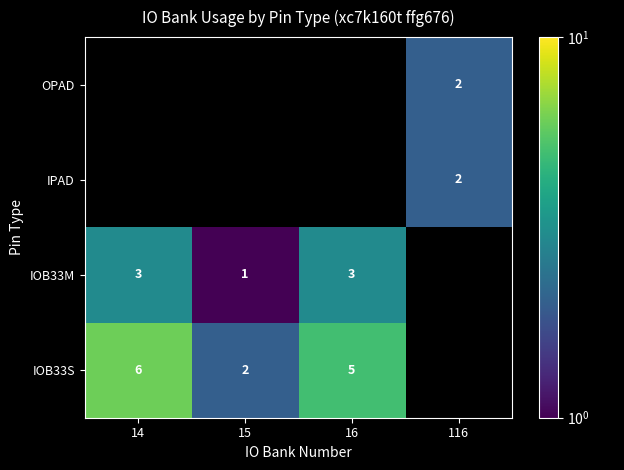

Is the value of IOB33M at 16 greater than the value of IOB33S at 16?

No